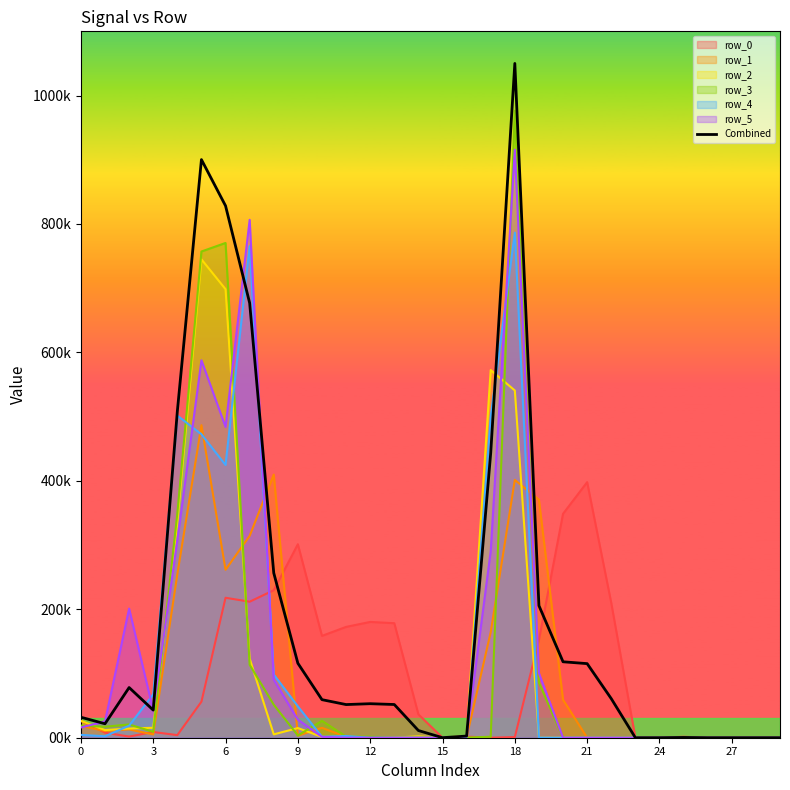

At which category does the chart reach its peak across all series?

18